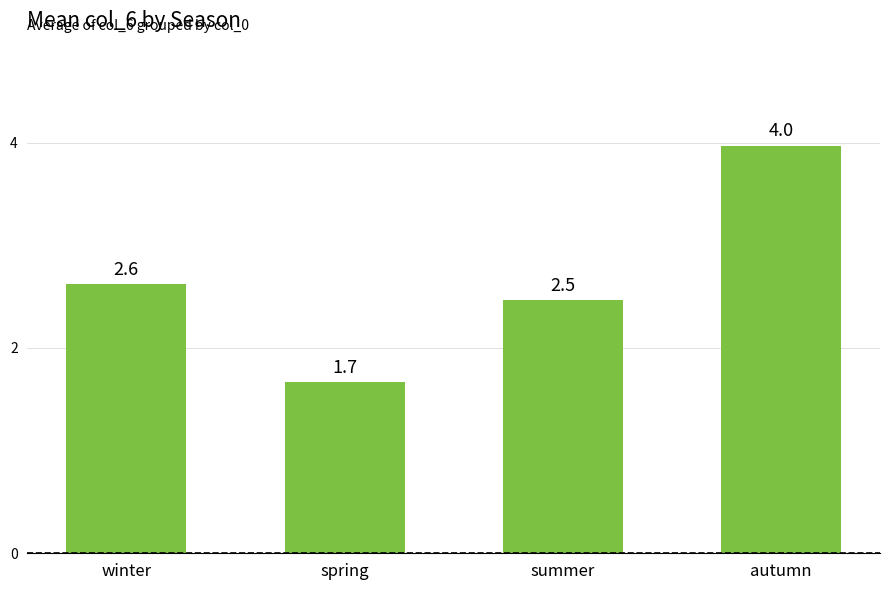

What is the ratio of the value at spring to the value at winter?

0.6